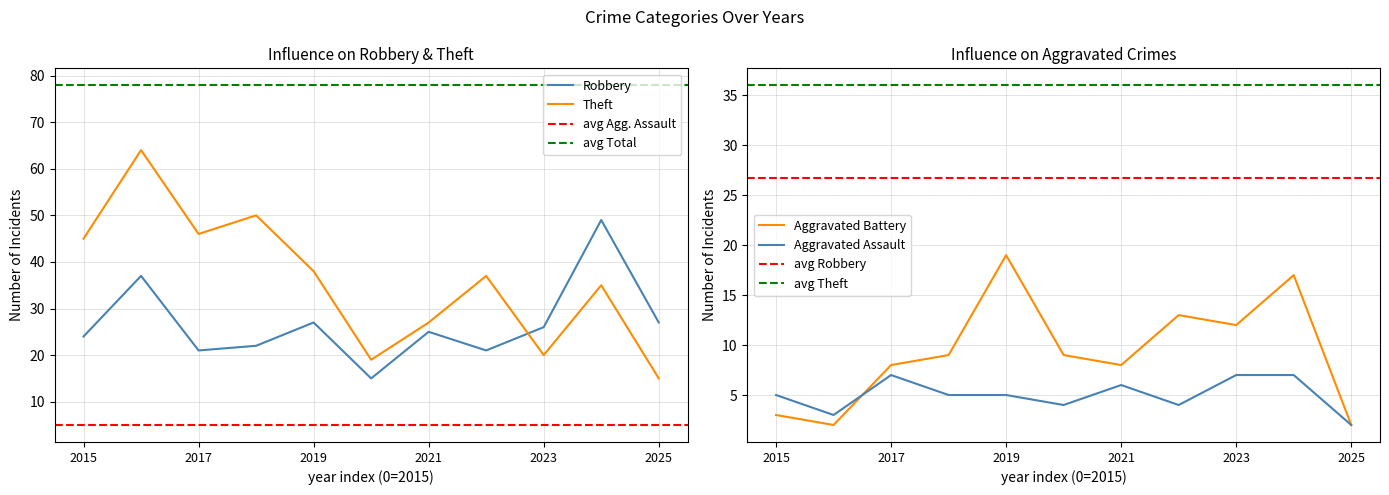

Where is the first local minimum for Aggravated Battery?

2016